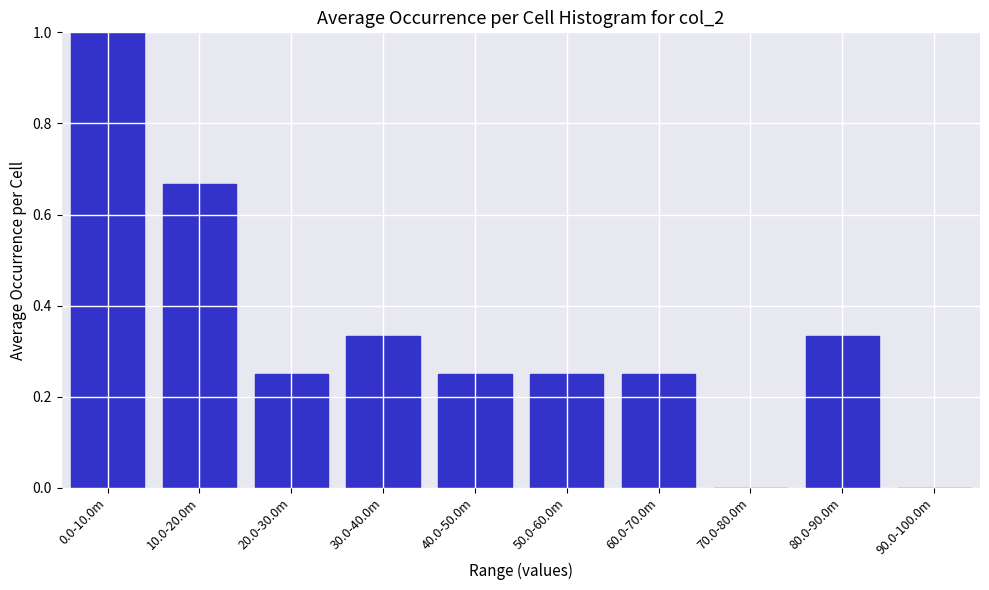

At which category does the chart reach its peak across all series?

0.0-10.0m